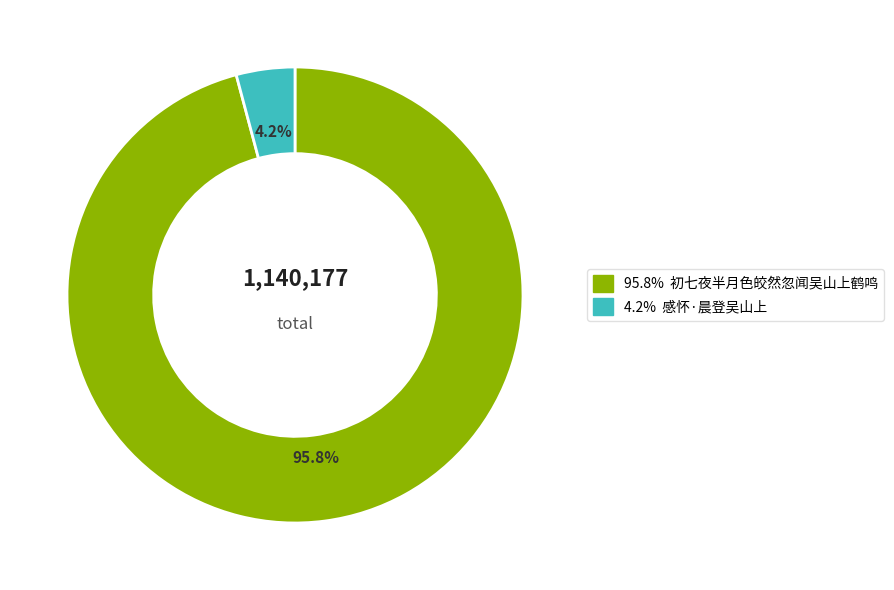

Is there a majority slice in this chart?

Yes